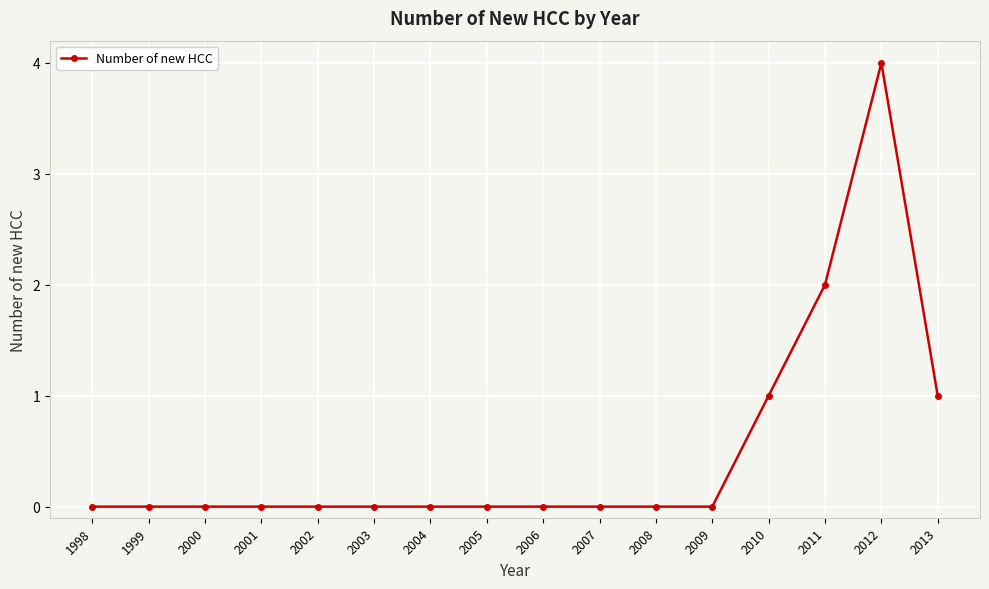

True or false: there are more than 0 points higher than both neighbors.

True